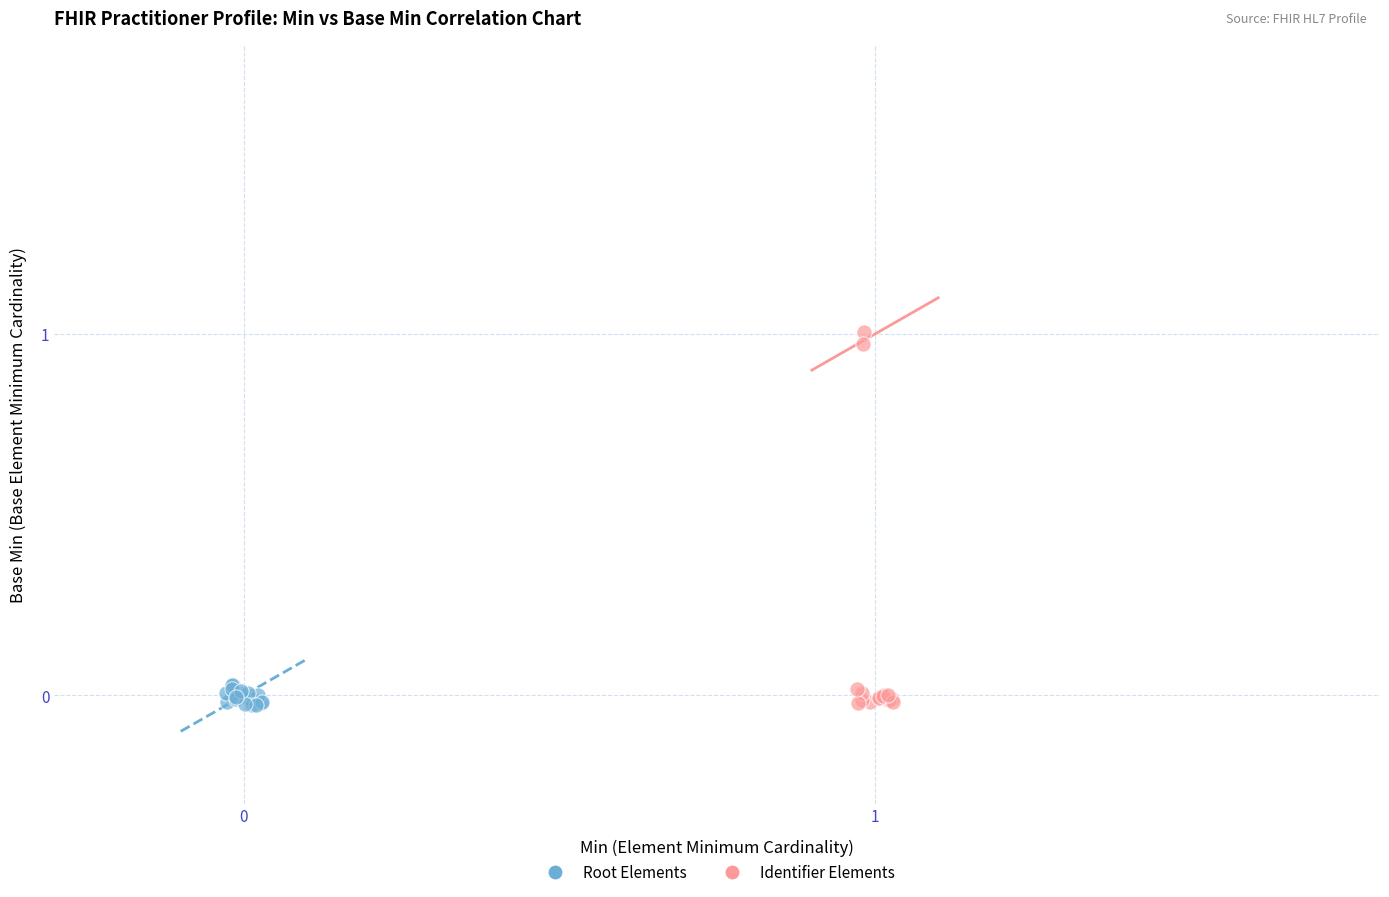

Which series has the largest Y range (max minus min)?

Identifier Elements